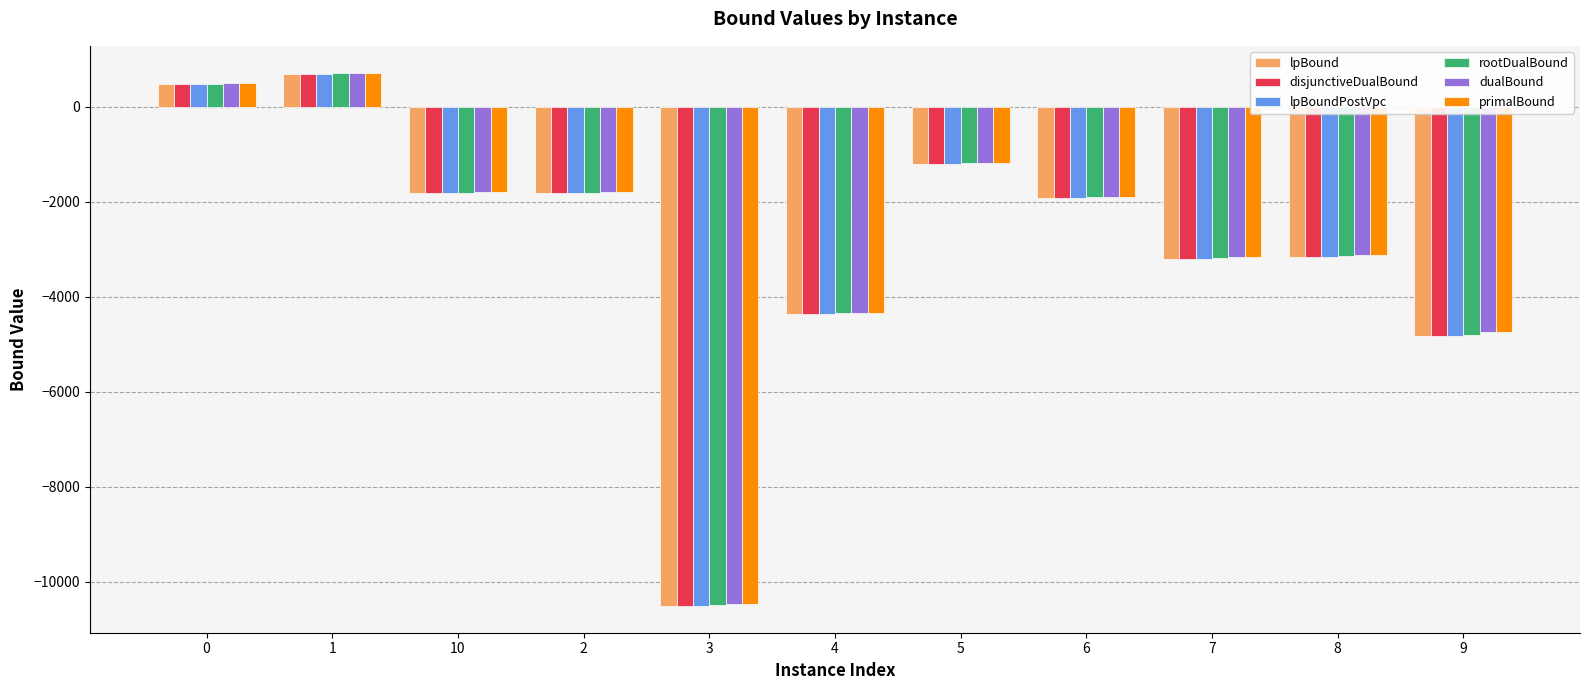

What is the minimum value shown in the chart?

-10513.0